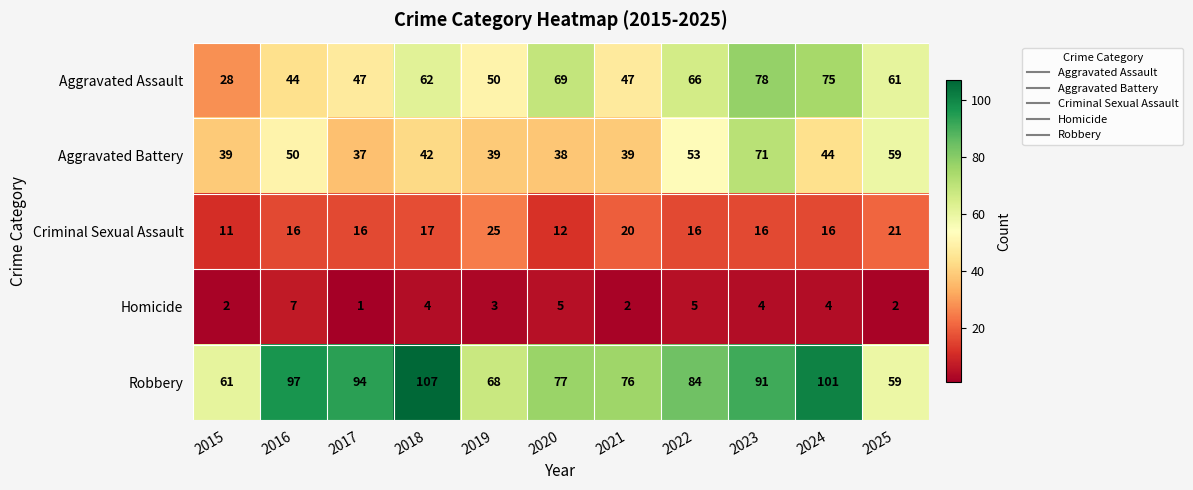

Count the number of categories in the chart.

11